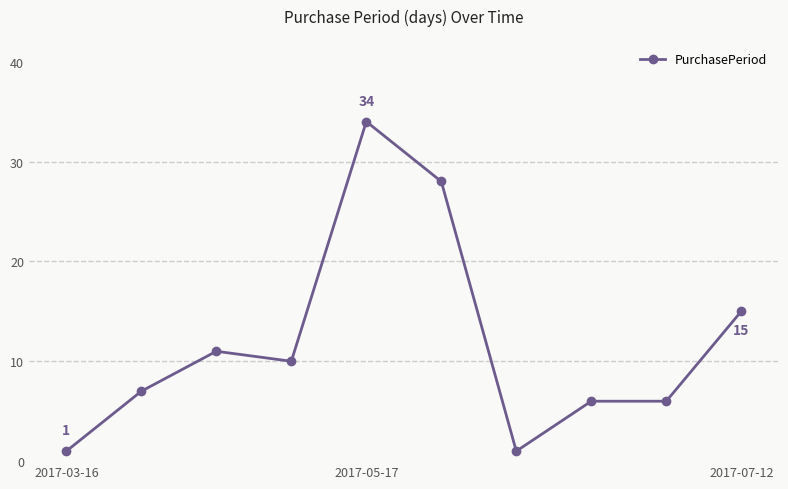

True or false: the data has more than 0 interior local peaks.

True